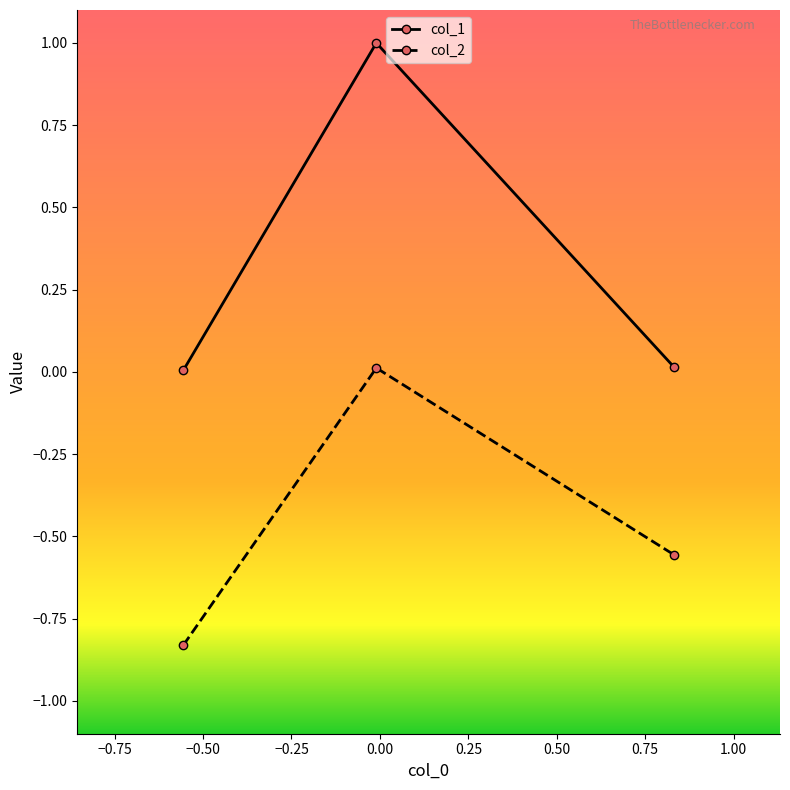

How many lines are shown in the chart?

2